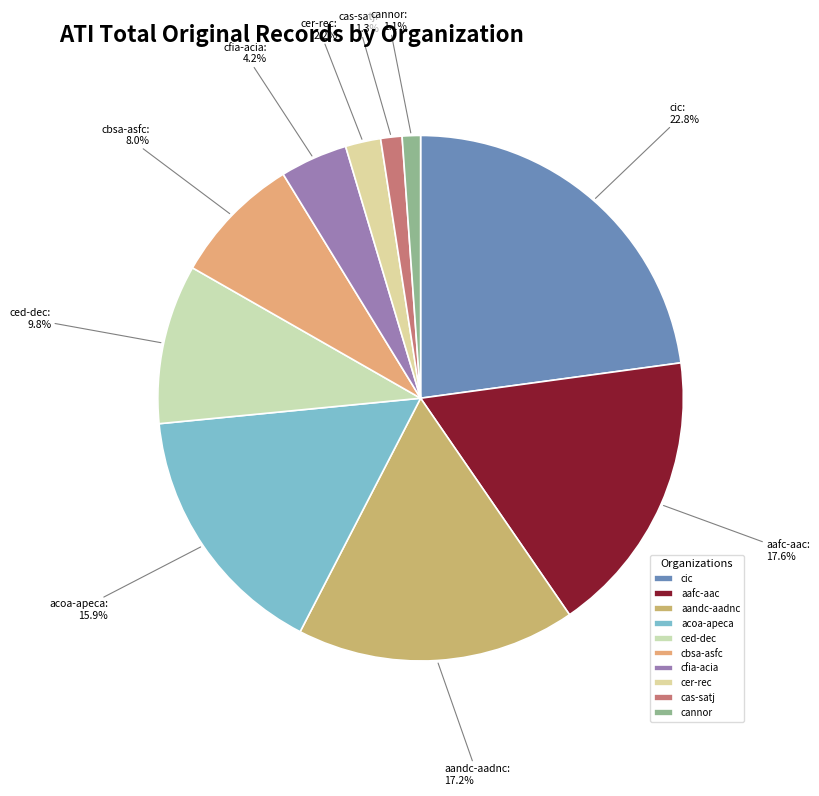

Which slice is the largest?

cic